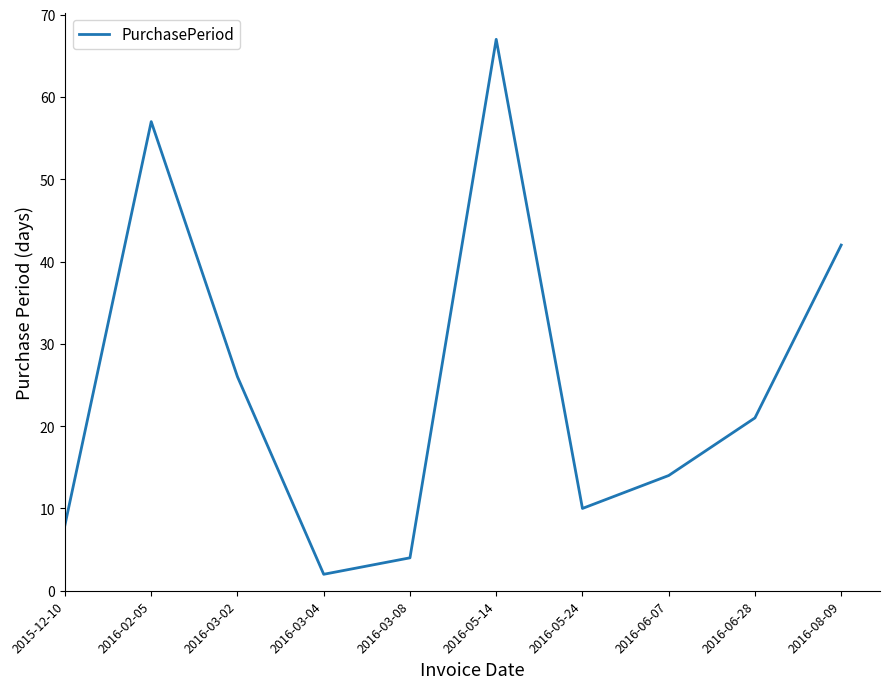

How many distinct data groups are displayed?

1